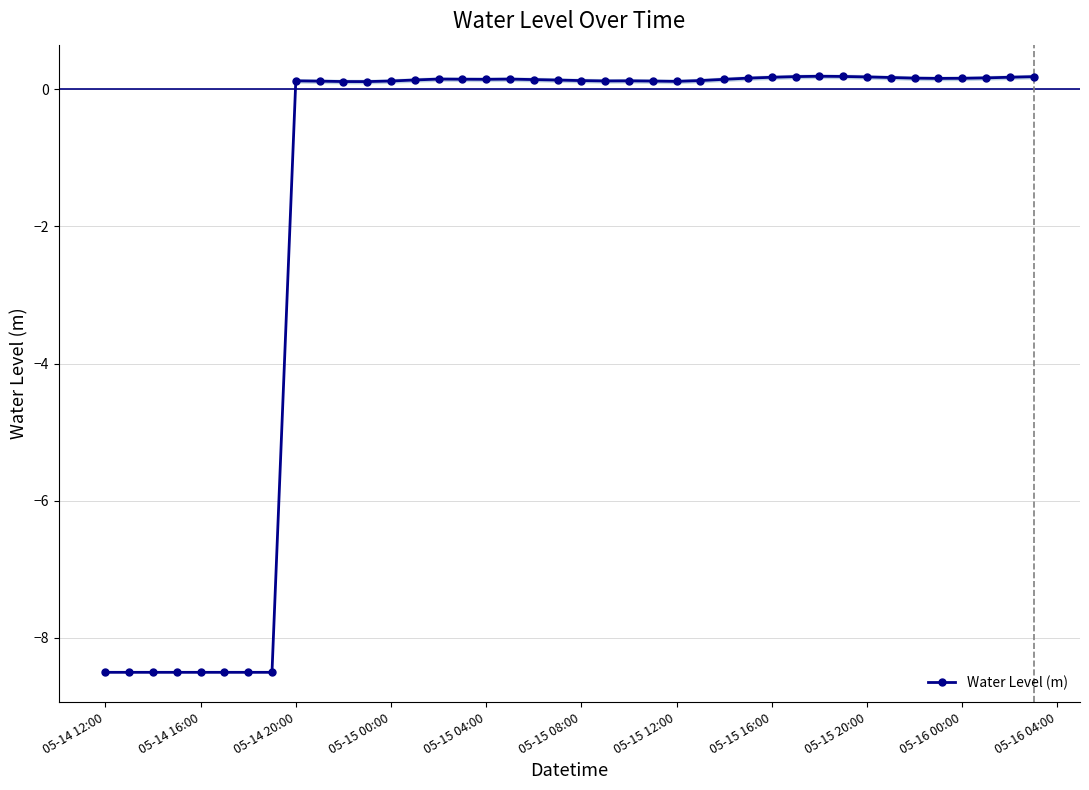

At which category does the chart reach its minimum across all series?

05-14 12:00